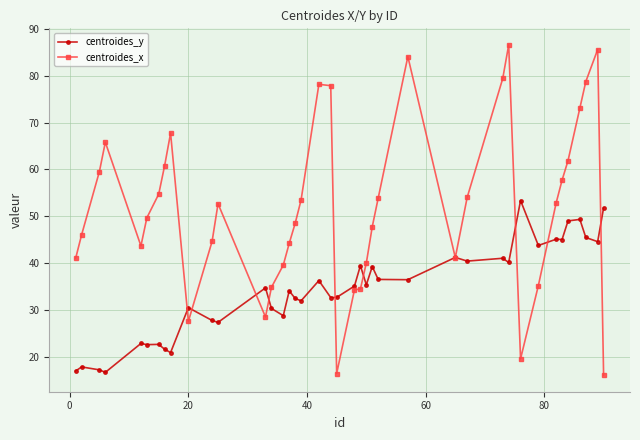

At how many categories does at least one series exceed 69?

8